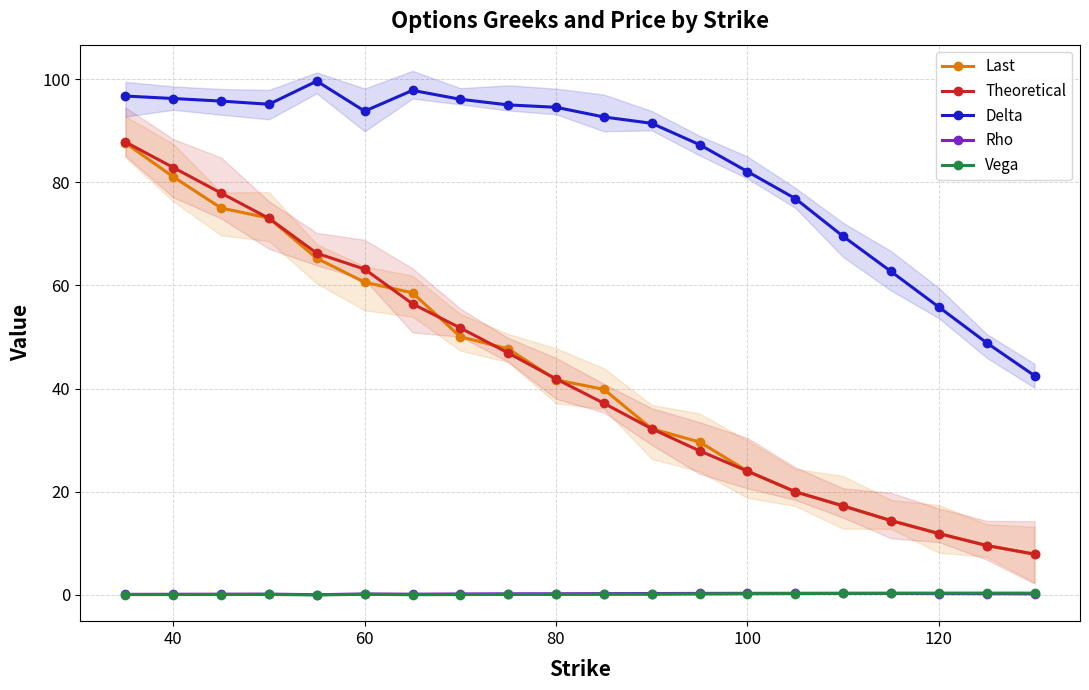

True or false: Last and Delta cross at least once.

False